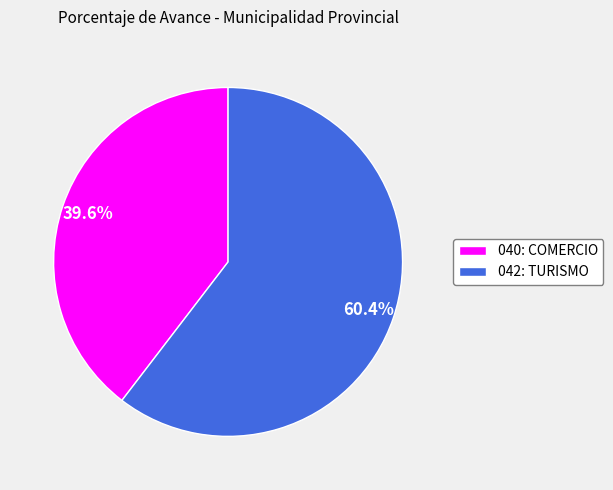

True or false: 042: TURISMO accounts for 60% of the total.

True